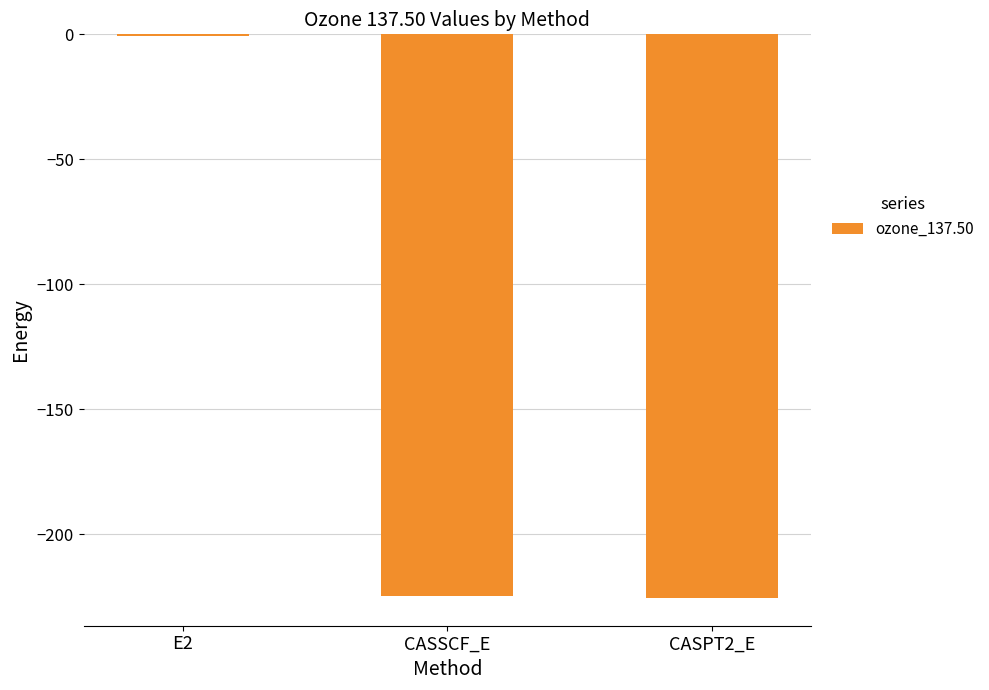

The value at CASSCF_E is -224.6. True or false?

True